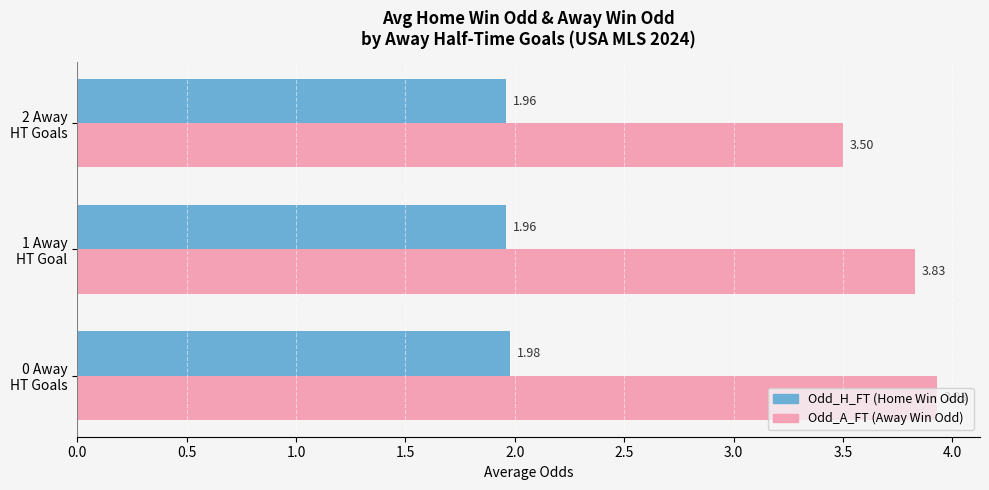

Which series has the largest total across all categories?

Odd_A_FT (Away Win Odd)